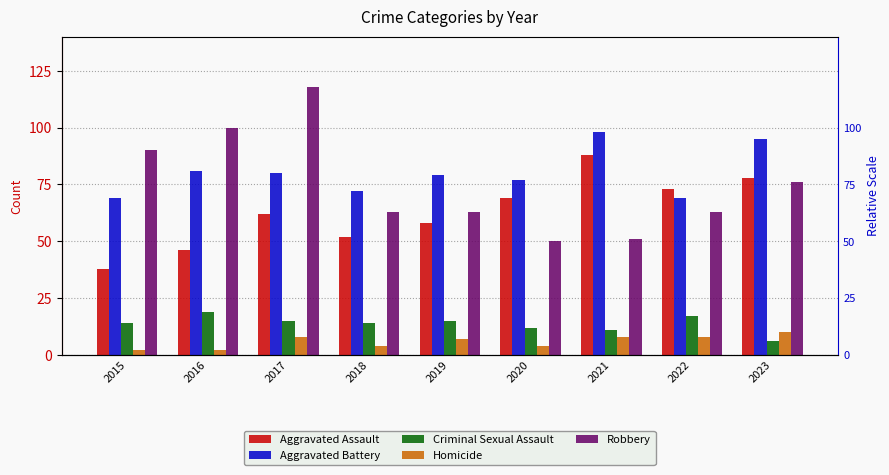

Reading right to left, what are all the values shown in this chart?

Aggravated Assault: 2023=78	2022=73	2021=88	2020=69	2019=58	2018=52	2017=62	2016=46	2015=38
Aggravated Battery: 2023=95	2022=69	2021=98	2020=77	2019=79	2018=72	2017=80	2016=81	2015=69
Criminal Sexual Assault: 2023=6	2022=17	2021=11	2020=12	2019=15	2018=14	2017=15	2016=19	2015=14
Homicide: 2023=10	2022=8	2021=8	2020=4	2019=7	2018=4	2017=8	2016=2	2015=2
Robbery: 2023=76	2022=63	2021=51	2020=50	2019=63	2018=63	2017=118	2016=100	2015=90